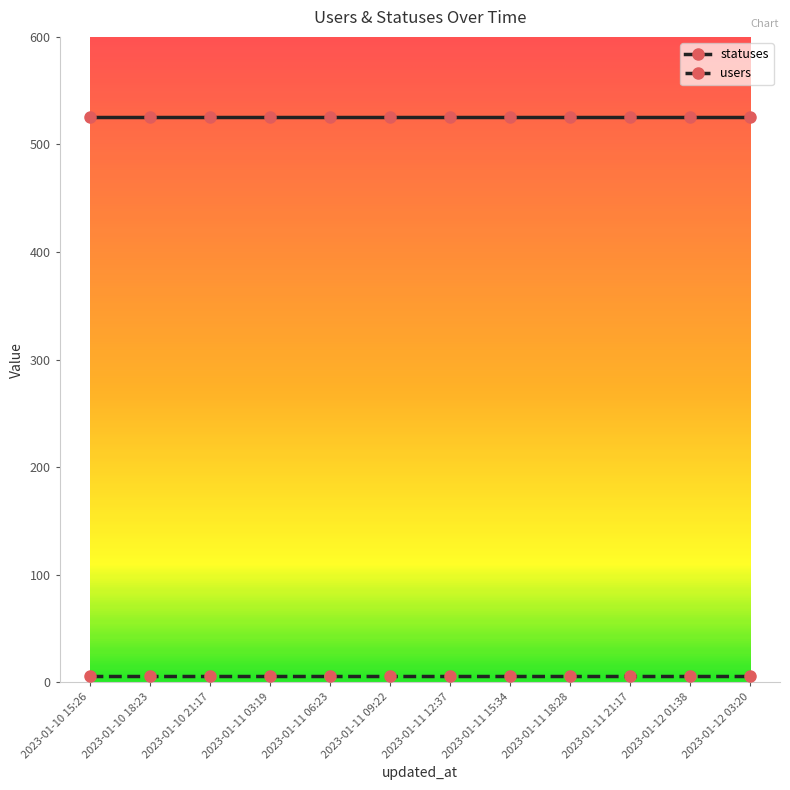

True or false: statuses and users cross at least once.

False